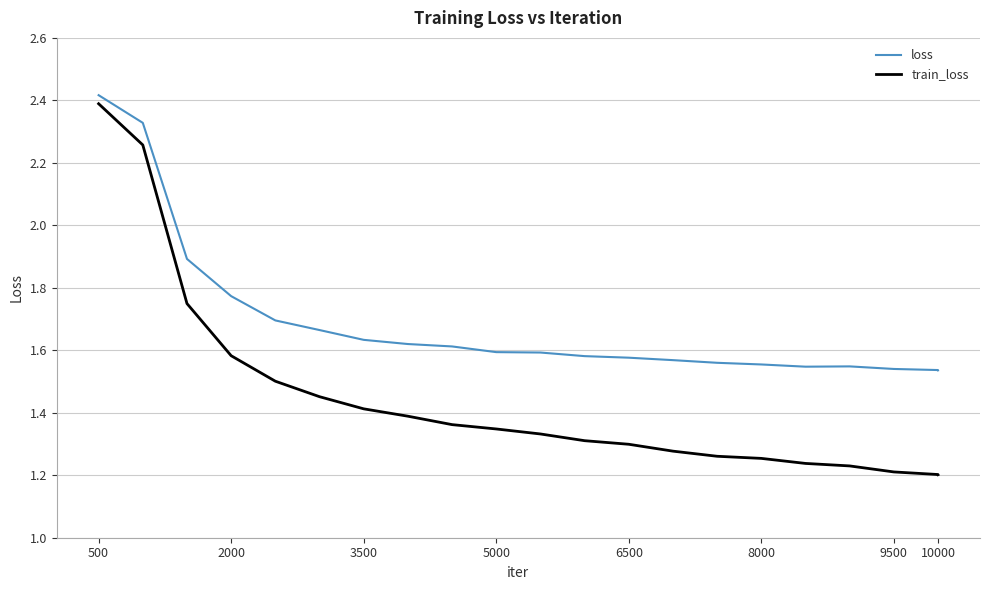

Which series has the largest total across all categories?

loss